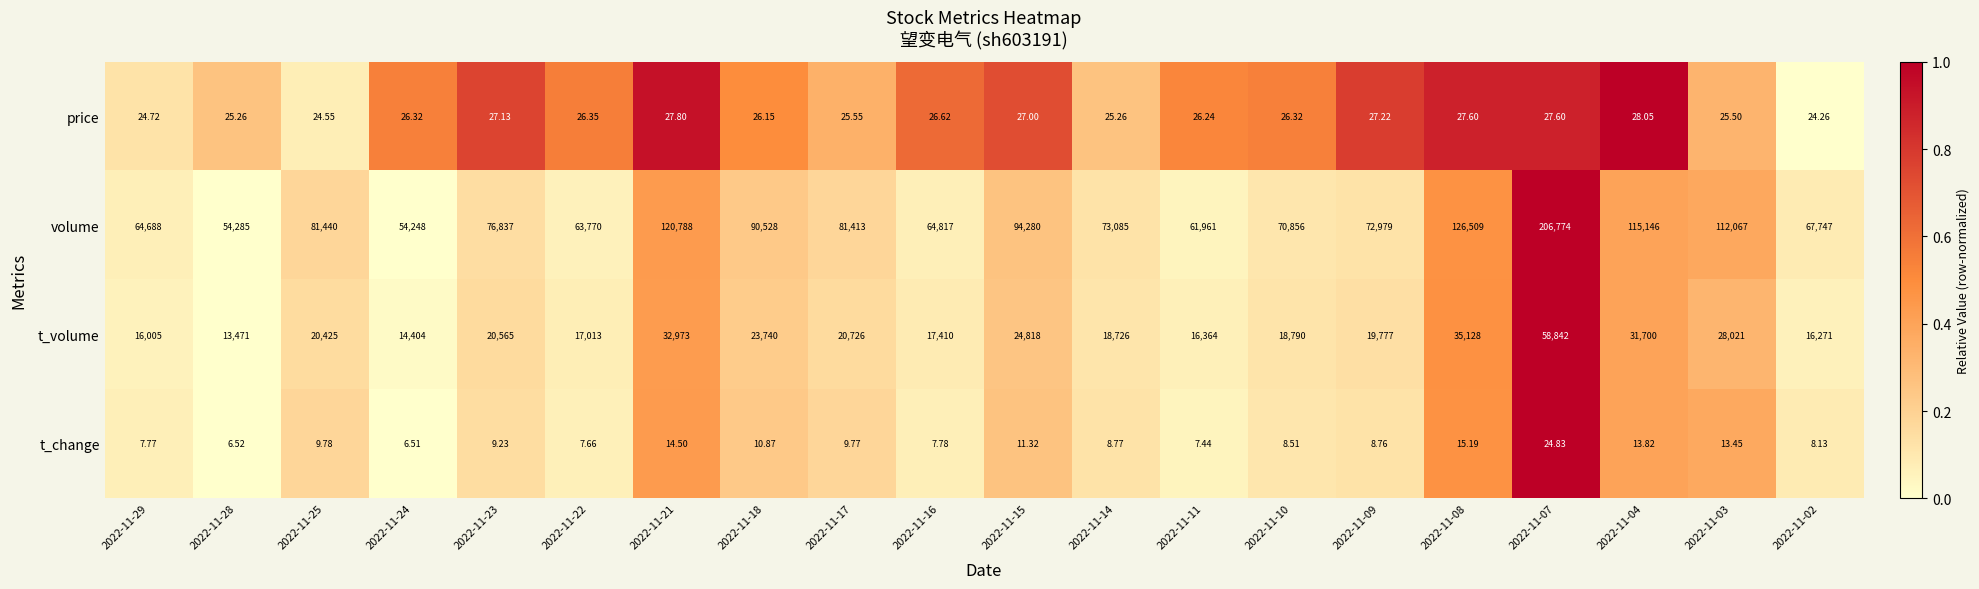

How many data points in t_change are above 9?

10